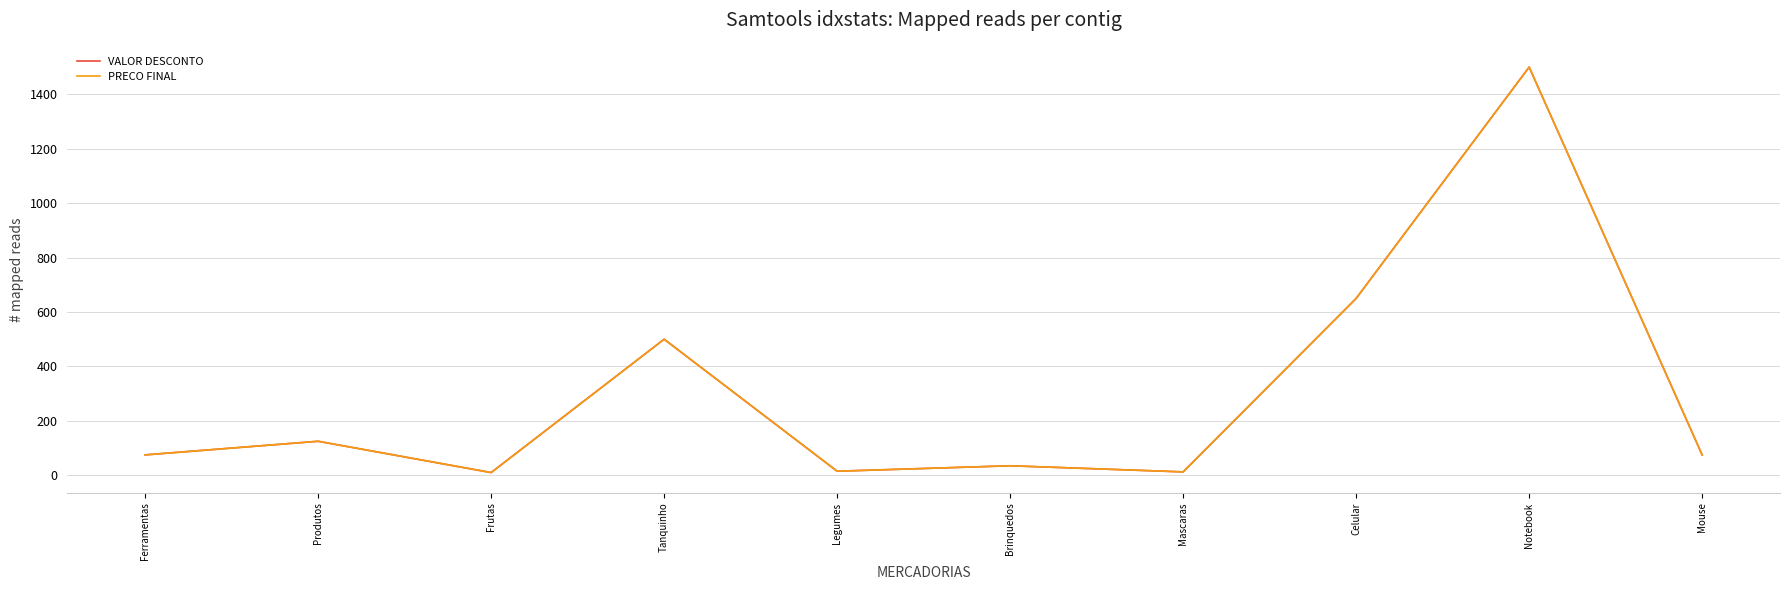

Rank the categories by VALOR DESCONTO value from highest to lowest.

Notebook, Celular, Tanquinho, Produtos, Ferramentas, Mouse, Brinquedos, Legumes, Mascaras, Frutas